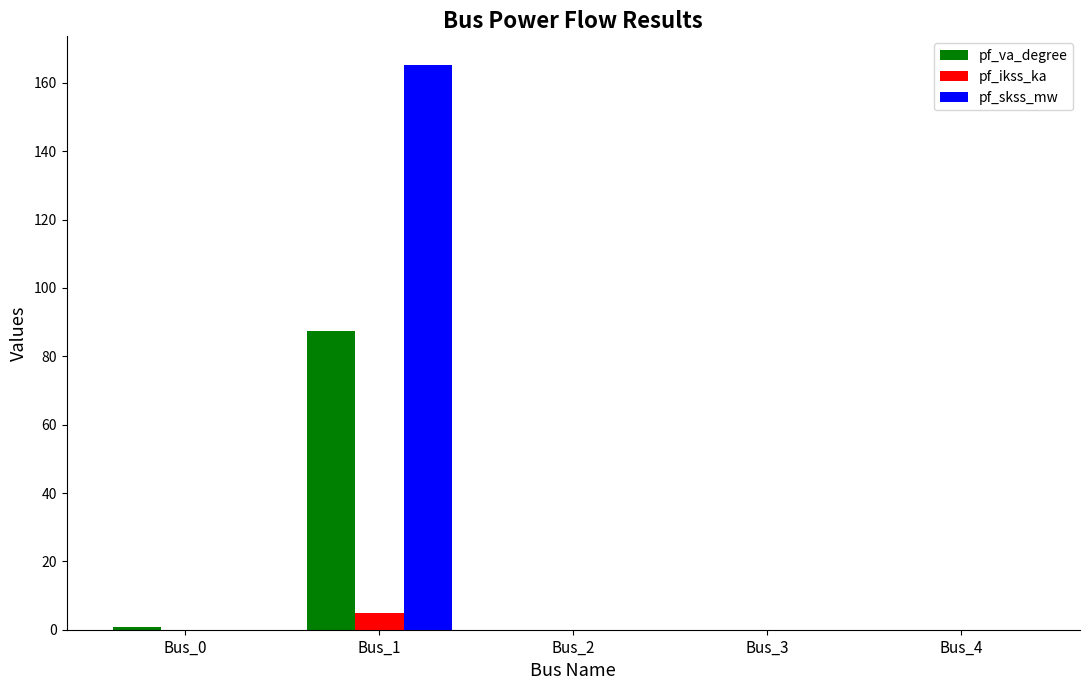

Between Bus_1 and Bus_3, which series saw the biggest shift?

pf_skss_mw